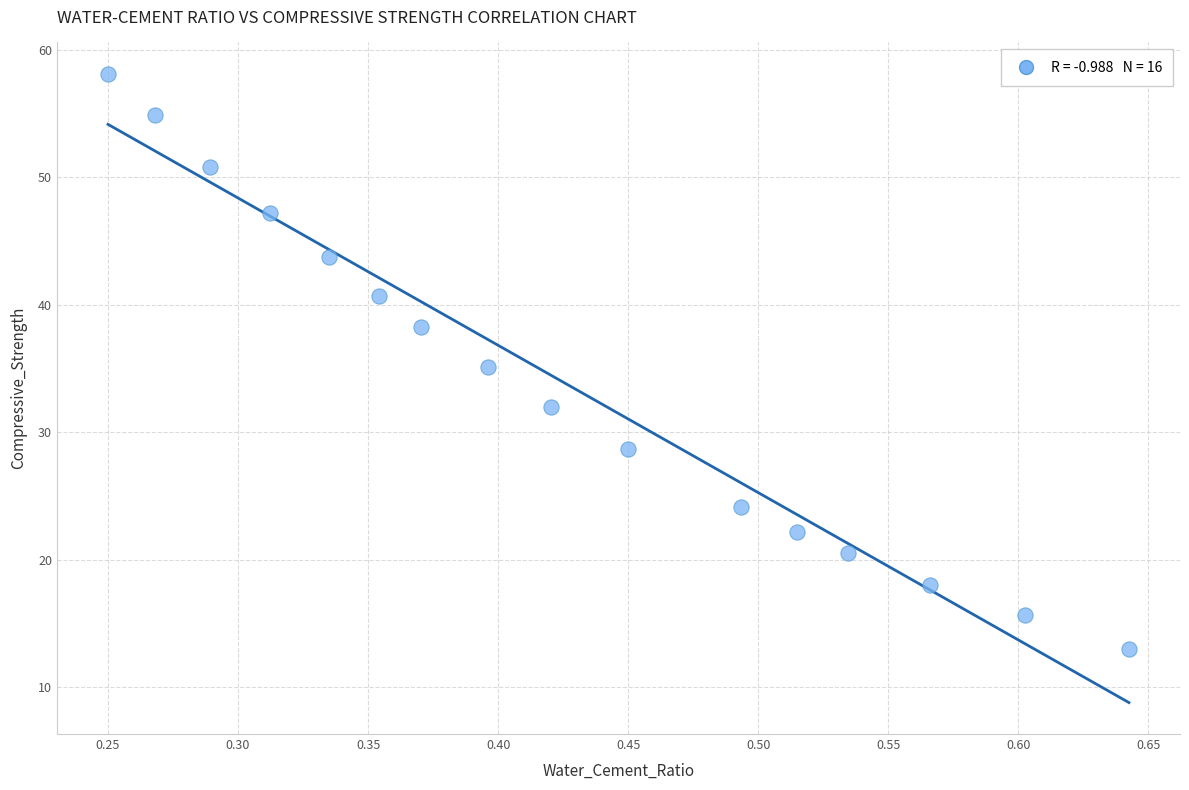

What is the range of Y values (max minus min)?

45.1